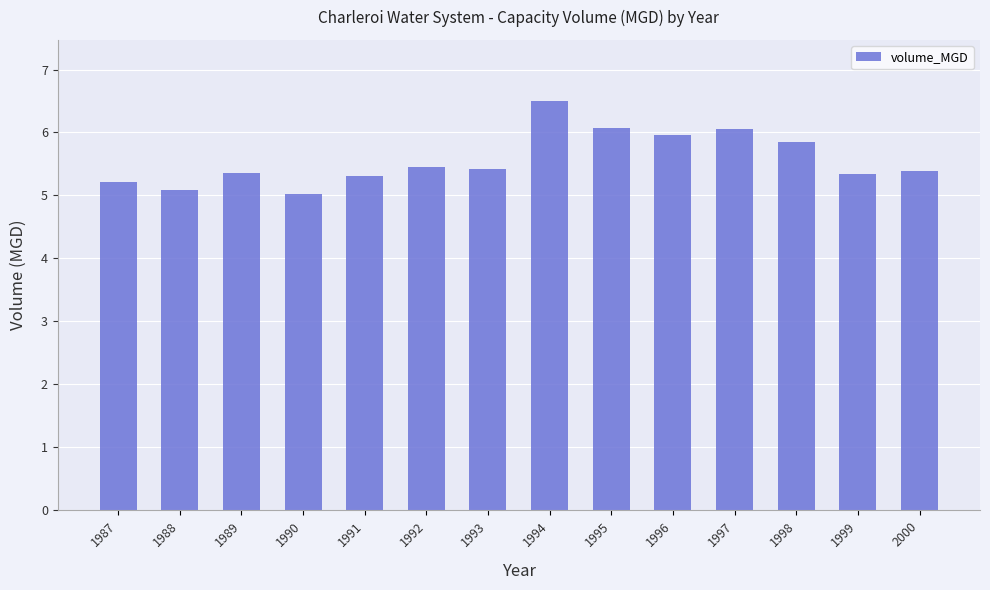

Which category has the highest value across all series?

1994